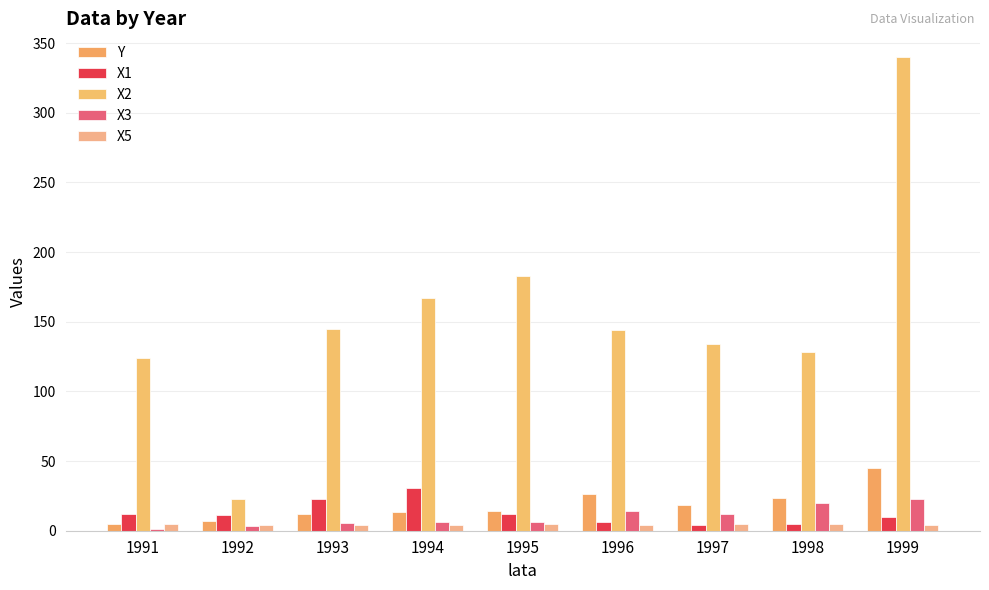

At which category does the chart reach its peak across all series?

1999